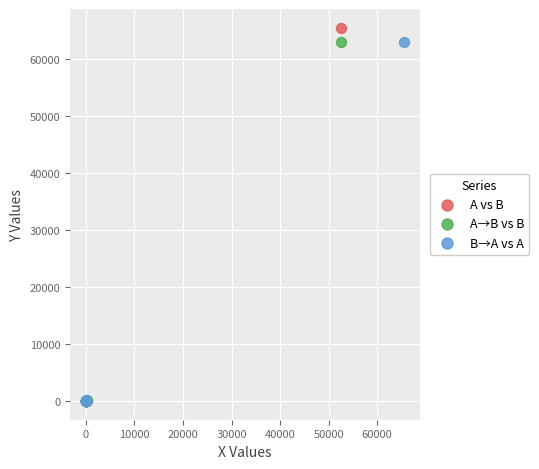

Which series has the largest Y range (max minus min)?

A vs B